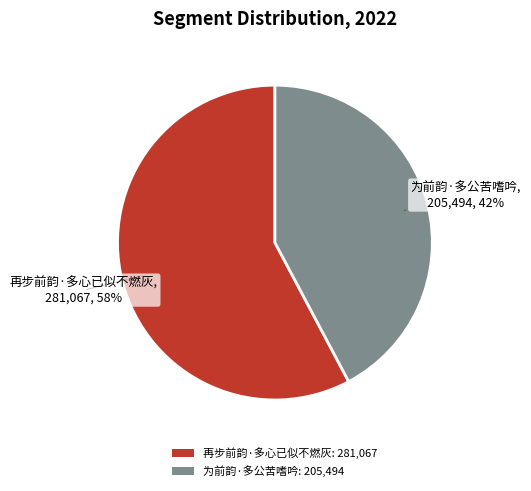

Do 为前韵·多公苦嗜吟: 205,494 and 再步前韵·多心已似不燃灰: 281,067 together represent more than half of the pie?

Yes